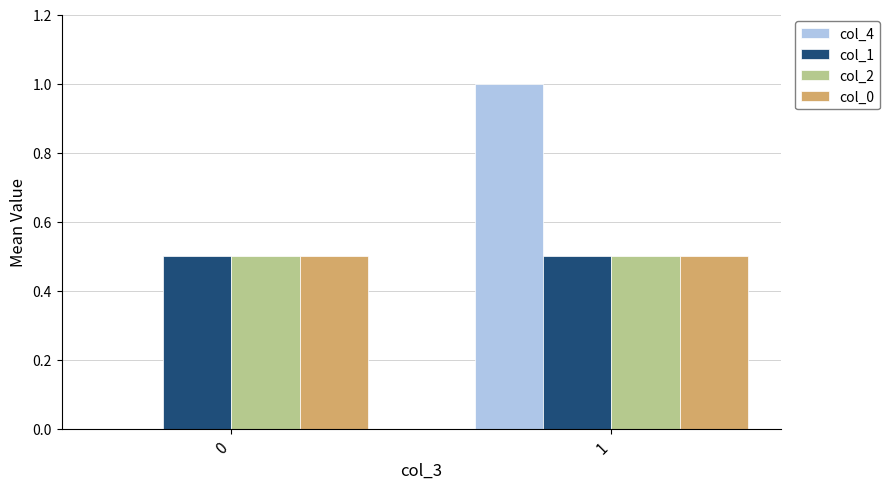

Which series changed the most between 0 and 1?

col_4